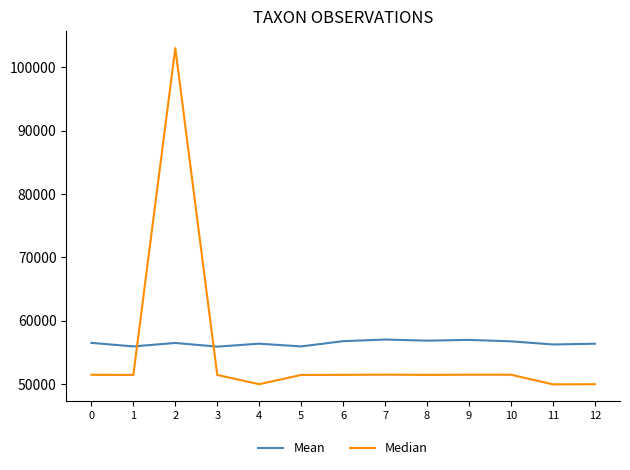

Where is the first local maximum for Median?

2